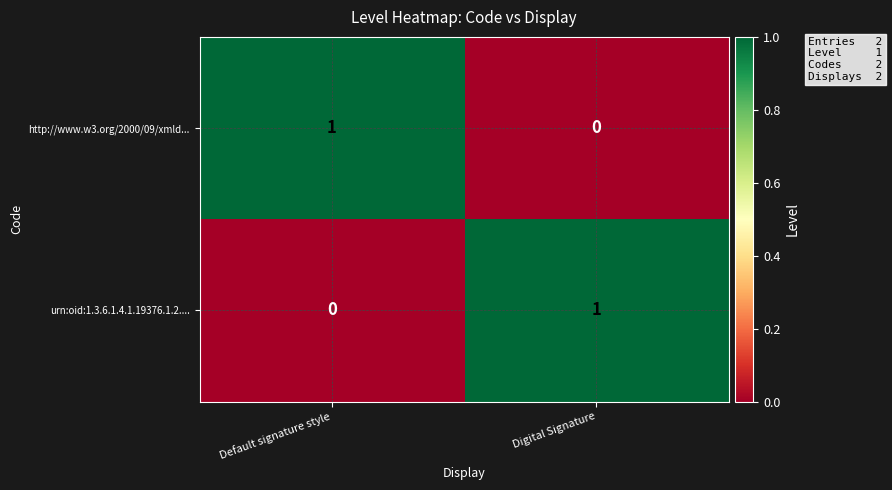

What is the difference between the highest and lowest values at Digital Signature?

1